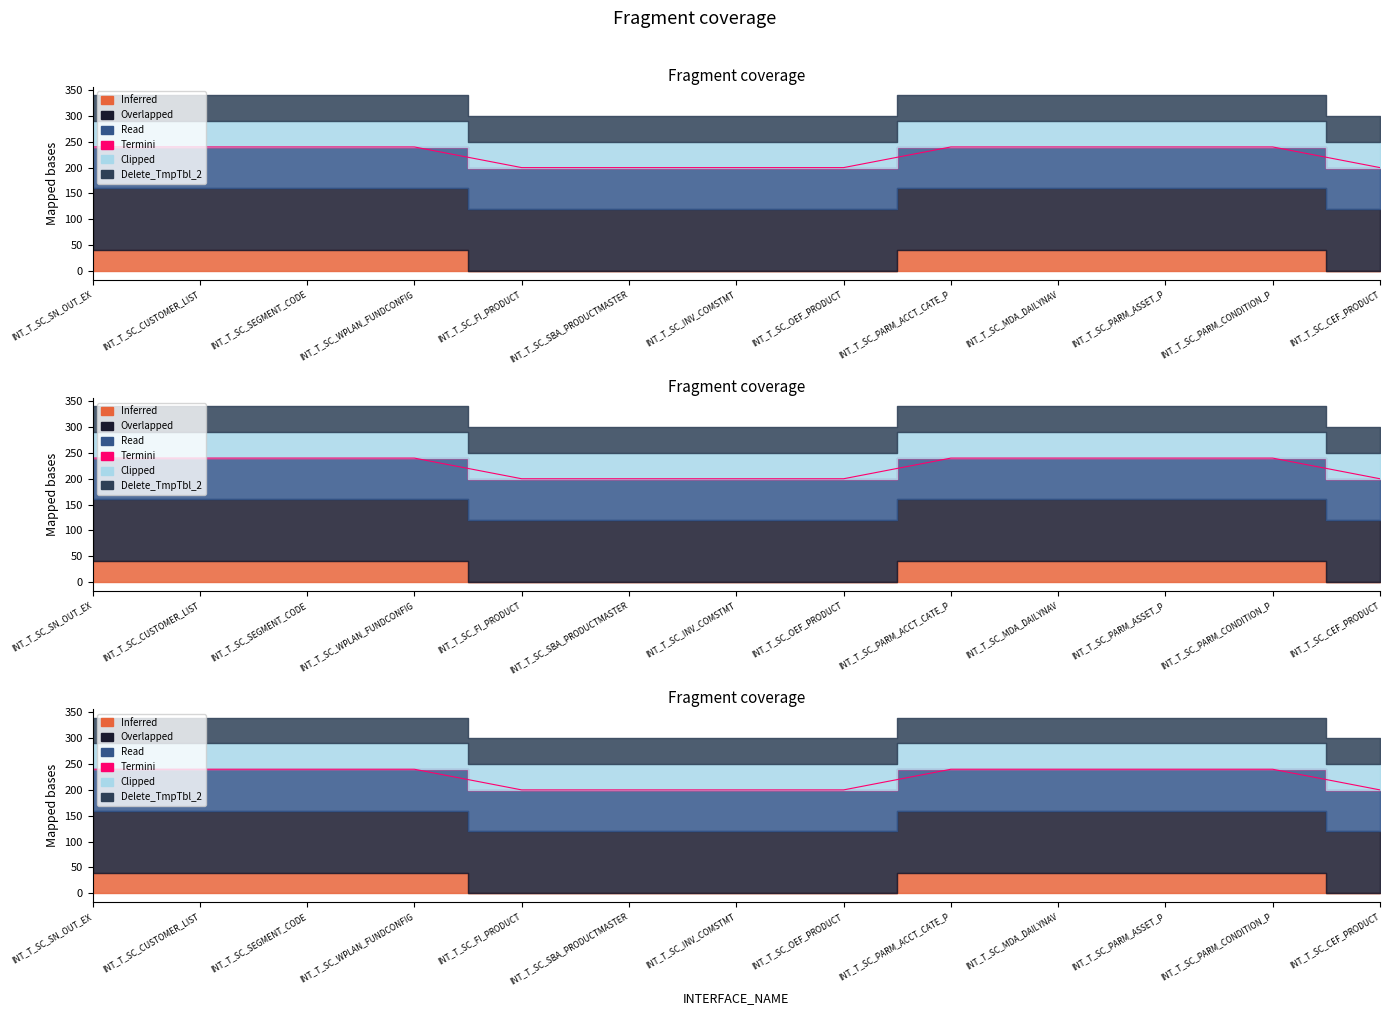

How many values are below 240?

5